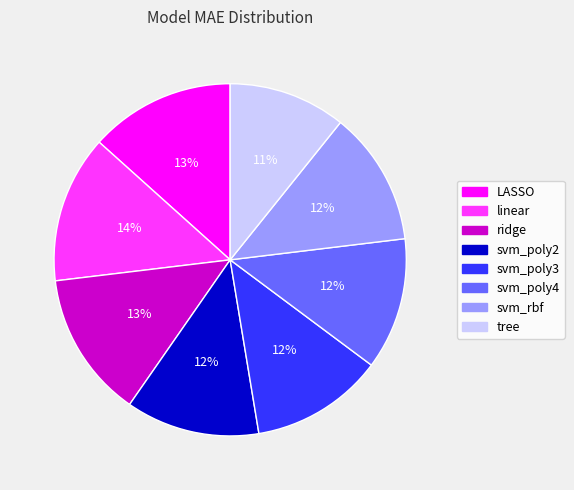

To the nearest percent, what percentage of the pie is svm_rbf?

12%